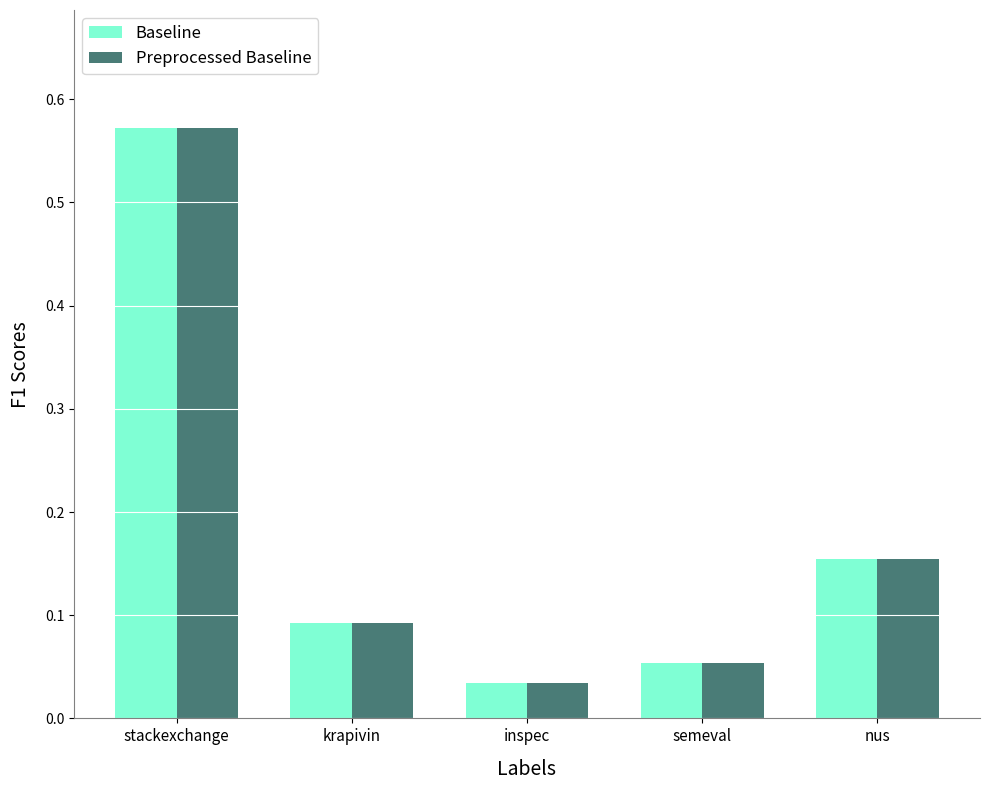

What is the difference between the Baseline values at inspec and stackexchange?

0.5